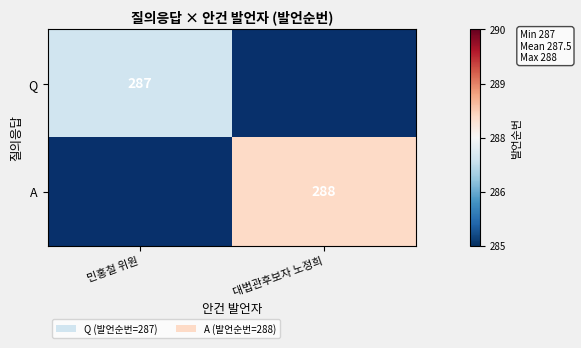

How many data points does each series have?

2